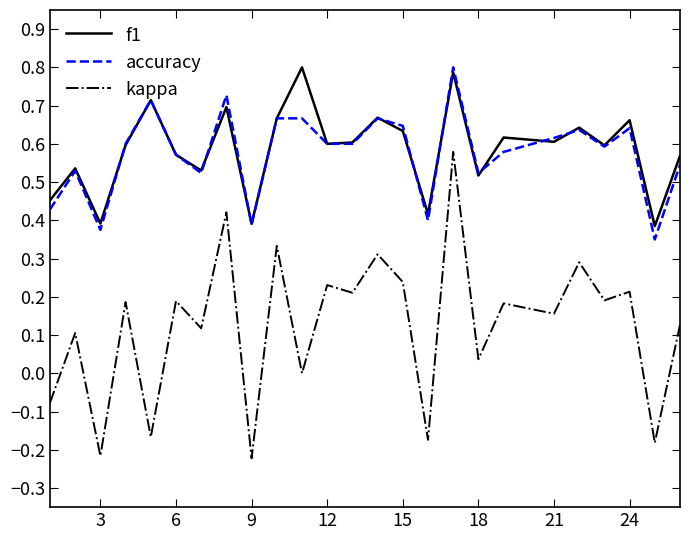

True or false: f1 and kappa intersect in this chart.

False